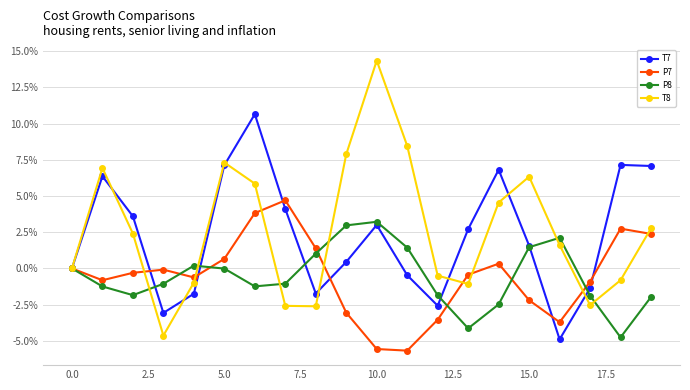

Which series has the widest spread of values?

T8